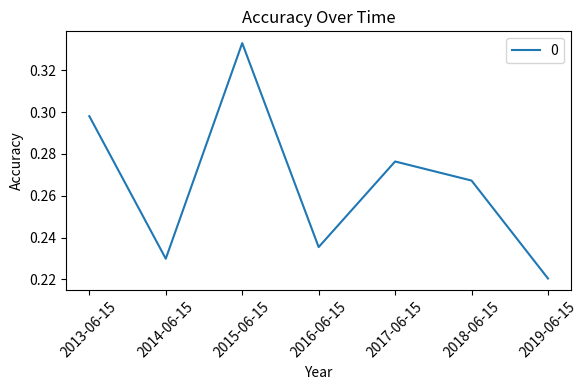

Is this an area chart (filled region under the line)?

No